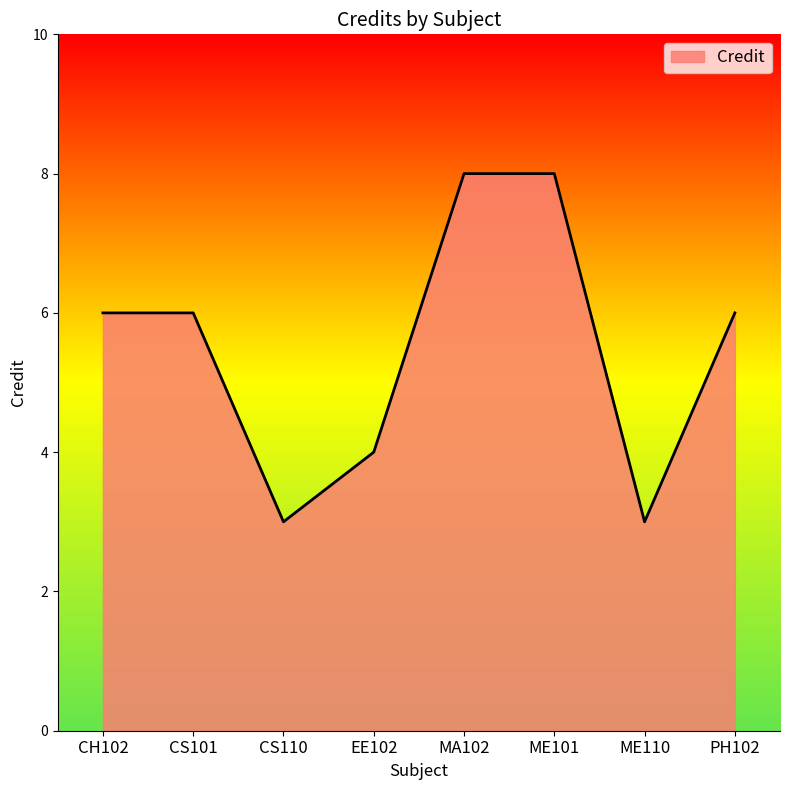

What position from the left is MA102?

5